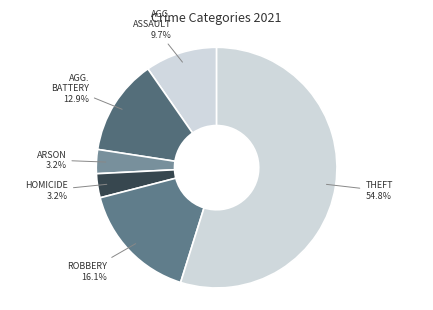

Which slice is the largest?

Theft